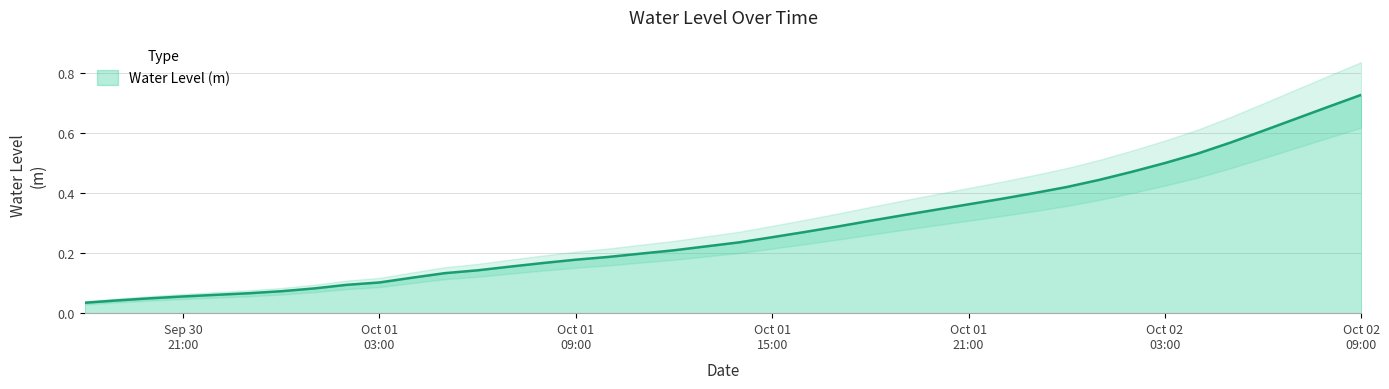

Rank the categories by value from lowest to highest.

2022-09-30 18:00:00, 2022-09-30 19:00:00, 2022-09-30 20:00:00, 2022-09-30 21:00:00, 2022-09-30 22:00:00, 2022-09-30 23:00:00, 2022-10-01 00:00:00, 2022-10-01 01:00:00, 2022-10-01 02:00:00, 2022-10-01 03:00:00, 2022-10-01 04:00:00, 2022-10-01 05:00:00, 2022-10-01 06:00:00, 2022-10-01 07:00:00, 2022-10-01 08:00:00, 2022-10-01 09:00:00, 2022-10-01 10:00:00, 2022-10-01 11:00:00, 2022-10-01 12:00:00, 2022-10-01 13:00:00, 2022-10-01 14:00:00, 2022-10-01 15:00:00, 2022-10-01 16:00:00, 2022-10-01 17:00:00, 2022-10-01 18:00:00, 2022-10-01 19:00:00, 2022-10-01 20:00:00, 2022-10-01 21:00:00, 2022-10-01 22:00:00, 2022-10-01 23:00:00, 2022-10-02 00:00:00, 2022-10-02 01:00:00, 2022-10-02 02:00:00, 2022-10-02 03:00:00, 2022-10-02 04:00:00, 2022-10-02 05:00:00, 2022-10-02 06:00:00, 2022-10-02 07:00:00, 2022-10-02 08:00:00, 2022-10-02 09:00:00